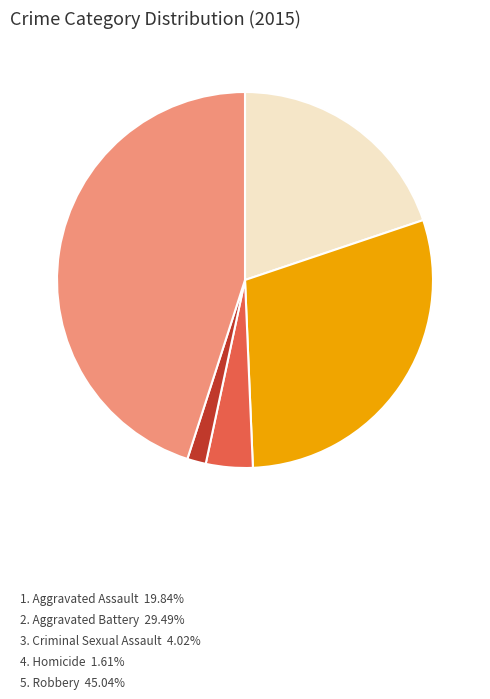

Does any single category account for the majority?

No